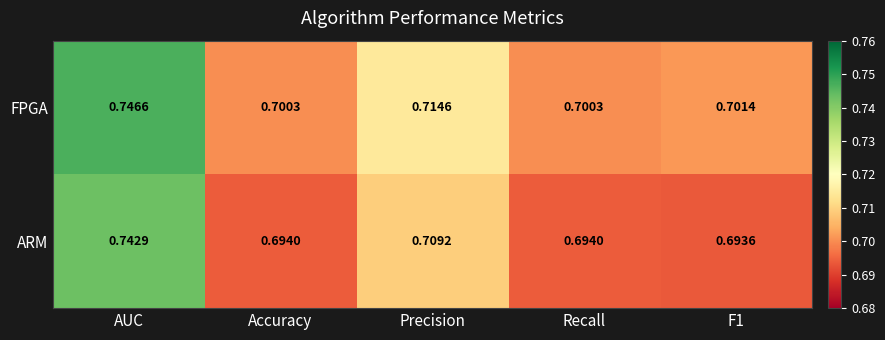

Which label corresponds to the largest value in the chart?

AUC